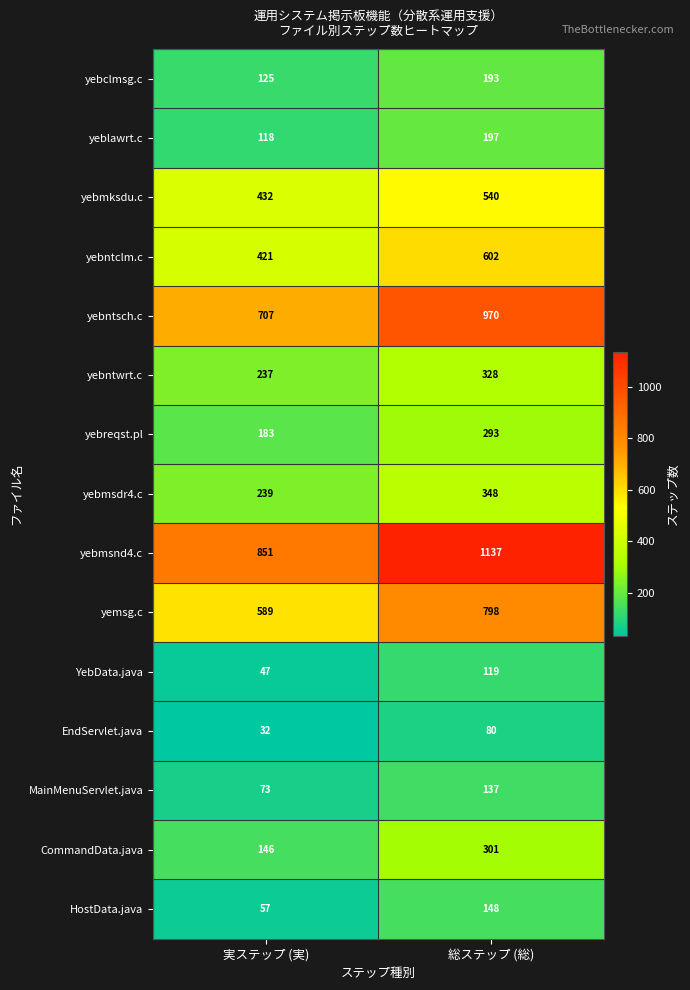

True or false: EndServlet.java has a value of 32 at 実ステップ (実).

True